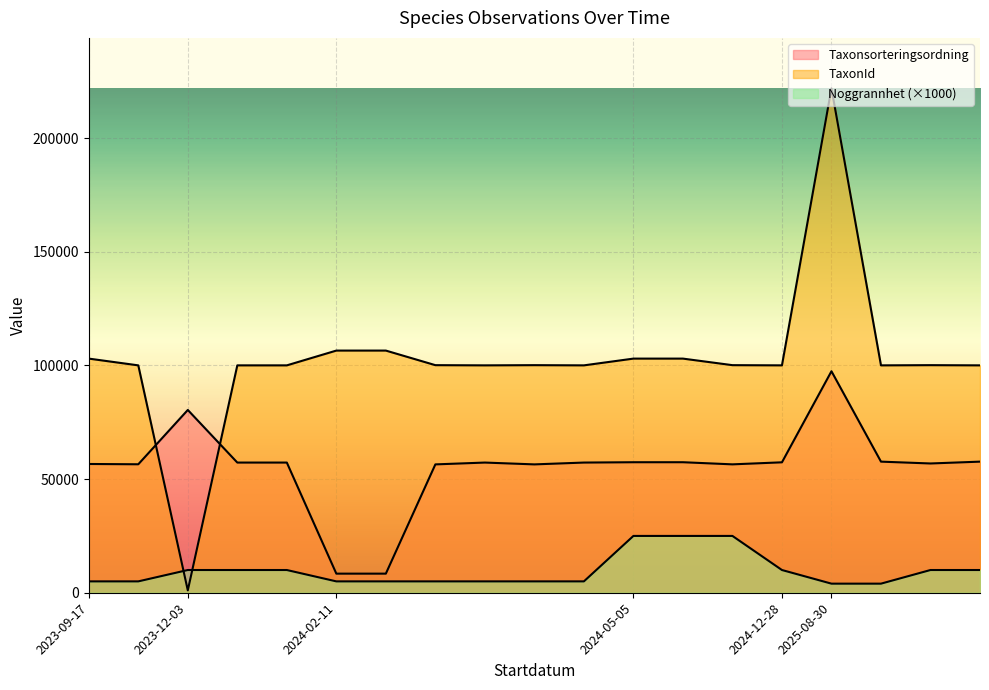

Reading right to left, what are all the values shown in this chart?

Taxonsorteringsordning: 2025-08-30=57686	2025-08-30=56880	2025-08-30=57686	2025-08-30=97462	2024-12-28=57390	2024-05-05=56494	2024-05-05=57430	2024-05-05=57427	2024-02-11=57281	2024-02-11=56478	2024-02-11=57281	2024-02-11=56478	2024-02-11=8403	2024-02-11=8403	2023-12-03=57281	2023-12-03=57281	2023-12-03=80429	2023-09-17=56527	2023-09-17=56656
TaxonId: 2025-08-30=100049	2025-08-30=100138	2025-08-30=100049	2025-08-30=221945	2024-12-28=100049	2024-05-05=100138	2024-05-05=103021	2024-05-05=103021	2024-02-11=100049	2024-02-11=100138	2024-02-11=100049	2024-02-11=100138	2024-02-11=106554	2024-02-11=106554	2023-12-03=100049	2023-12-03=100049	2023-12-03=1049	2023-09-17=100049	2023-09-17=103021
Noggrannhet: 2025-08-30=10000	2025-08-30=10000	2025-08-30=4000	2025-08-30=4000	2024-12-28=10000	2024-05-05=25000	2024-05-05=25000	2024-05-05=25000	2024-02-11=5000	2024-02-11=5000	2024-02-11=5000	2024-02-11=5000	2024-02-11=5000	2024-02-11=5000	2023-12-03=10000	2023-12-03=10000	2023-12-03=10000	2023-09-17=5000	2023-09-17=5000